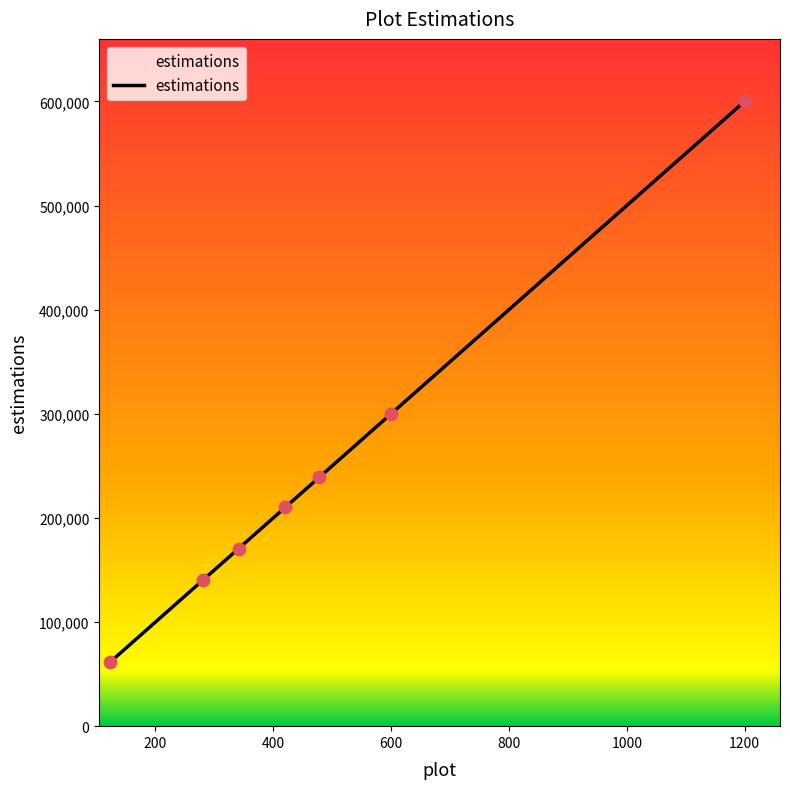

What is the smallest value displayed?

61500.0